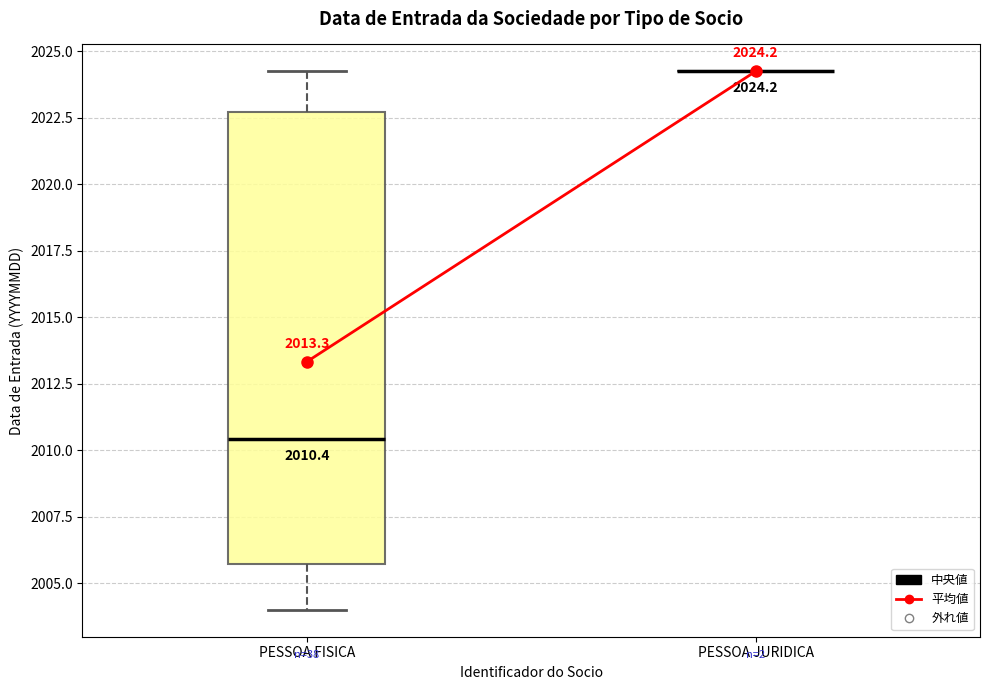

Comparing the boxes themselves (not the whiskers), which one is the tallest?

PESSOA FISICA